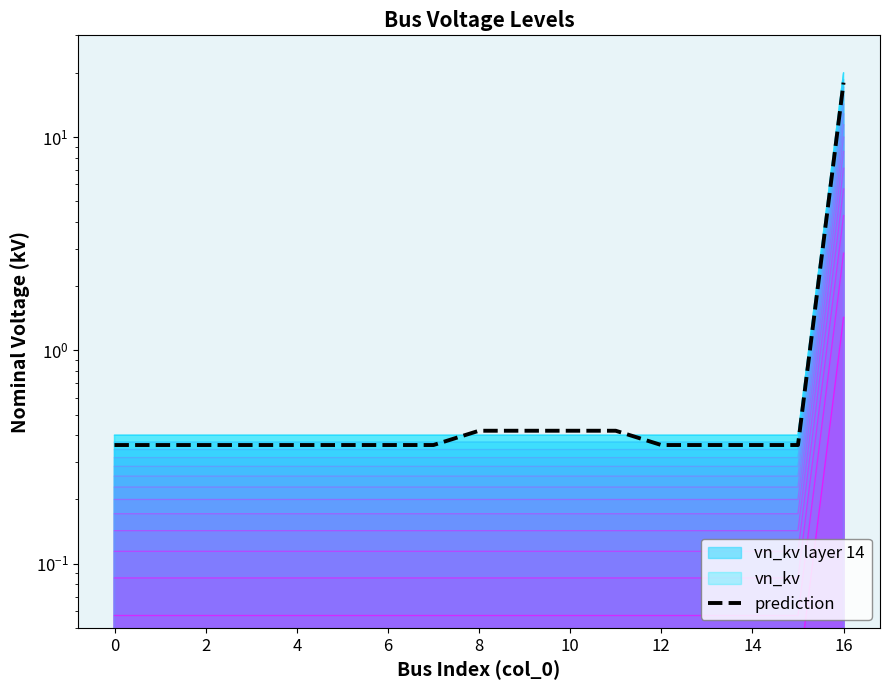

What is the smallest value displayed?

0.4